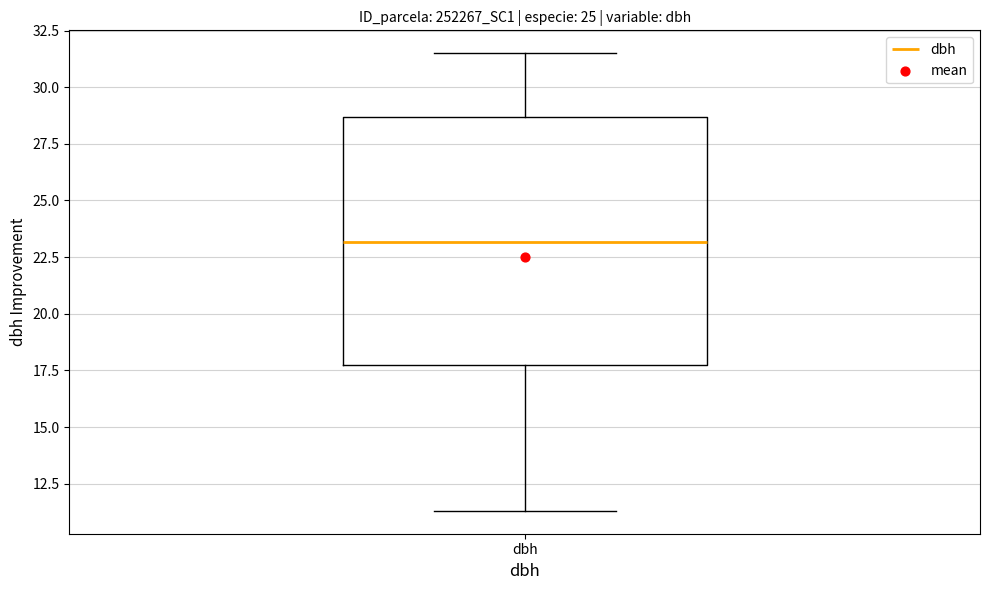

Read this box plot against the y-axis: the position of the median line, the range covered by the box, and the ends of both whiskers. The values are not printed on the chart, so give them approximately, as read against the axis.

median 23.0, box 17.5 to 28.5, whiskers 11.5 to 31.5